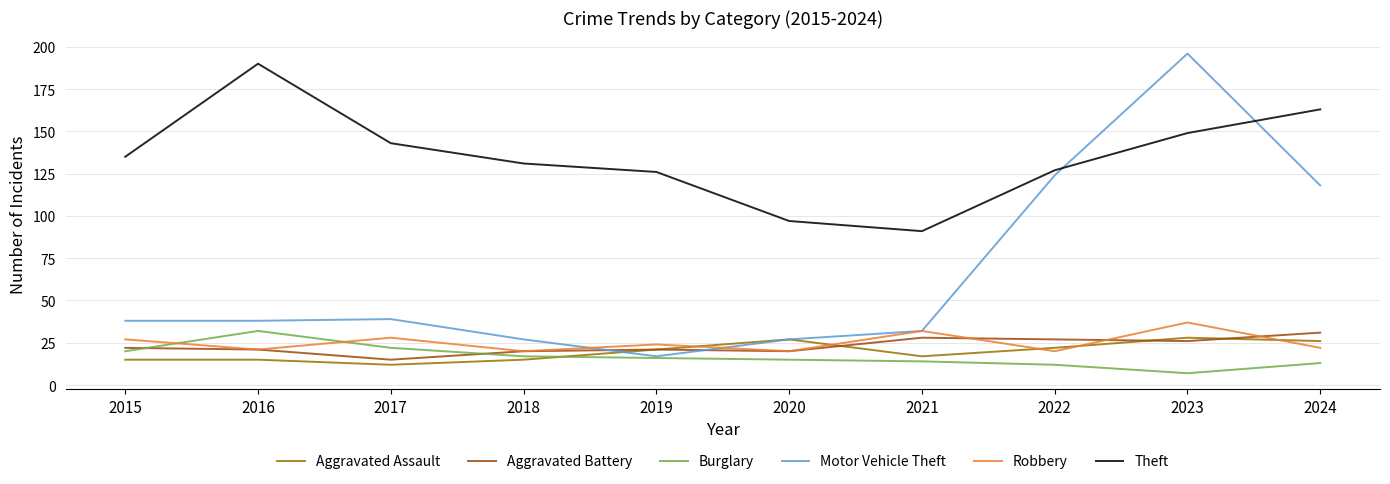

Is it true that Aggravated Assault equals 21 at 2019?

True